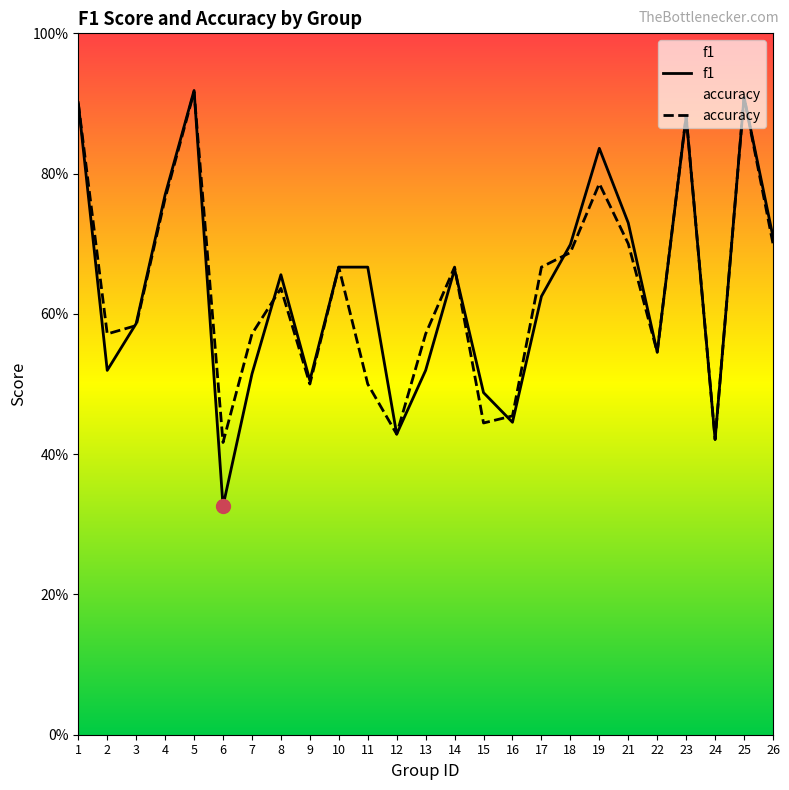

List the series in order of their overall mean, lowest first.

accuracy, f1